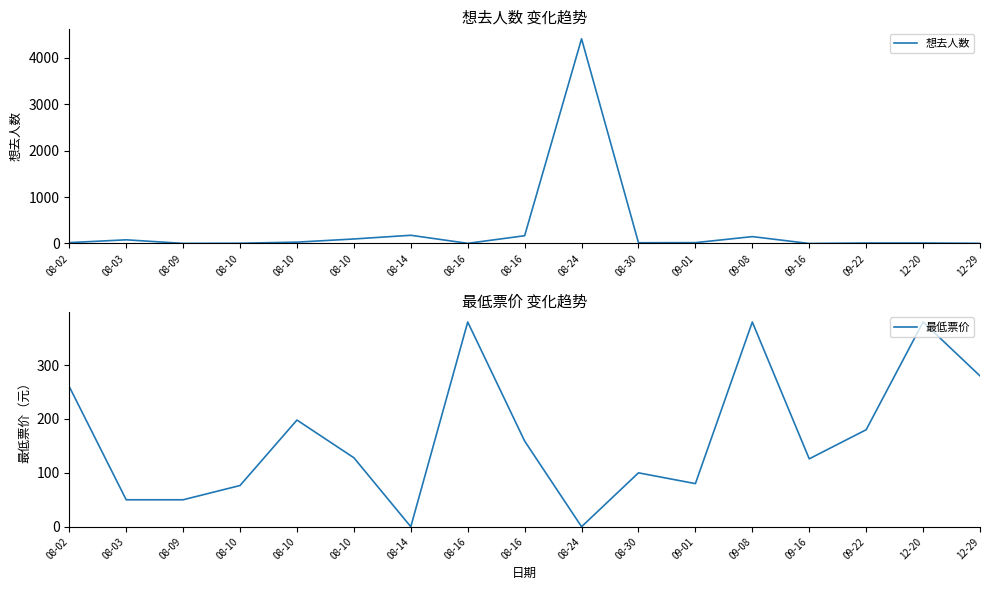

At 08-02, list the series in order from smallest to largest.

想去人数, 最低票价